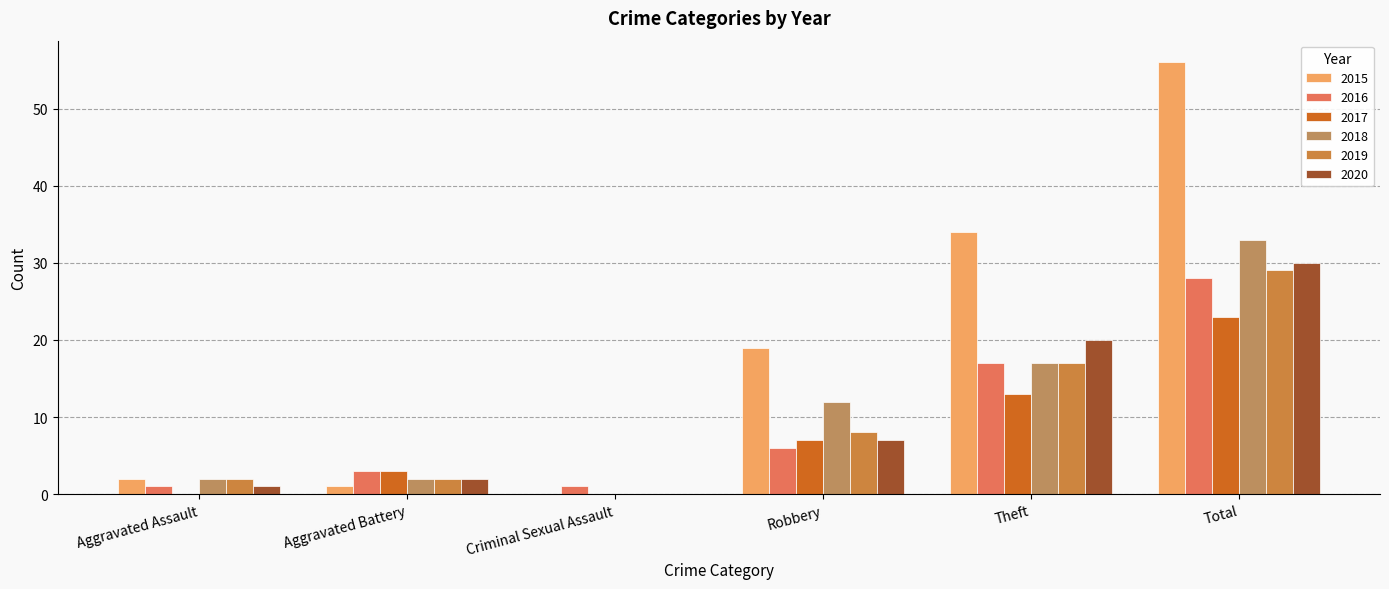

At Aggravated Assault, list the series in order from smallest to largest.

2017, 2016, 2020, 2015, 2018, 2019